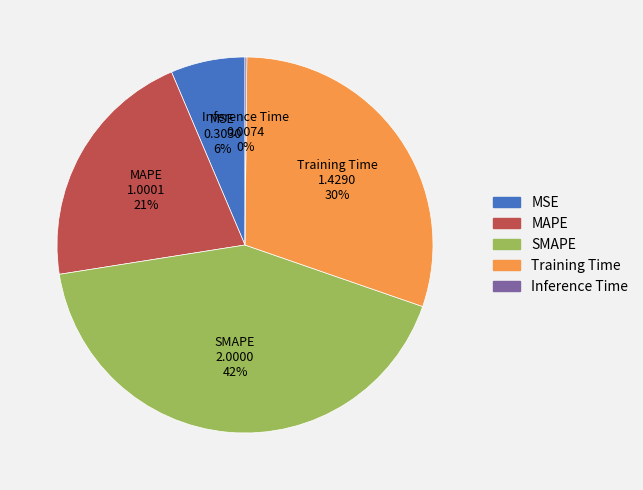

What percentage is the Training Time slice, to the nearest percent?

30%